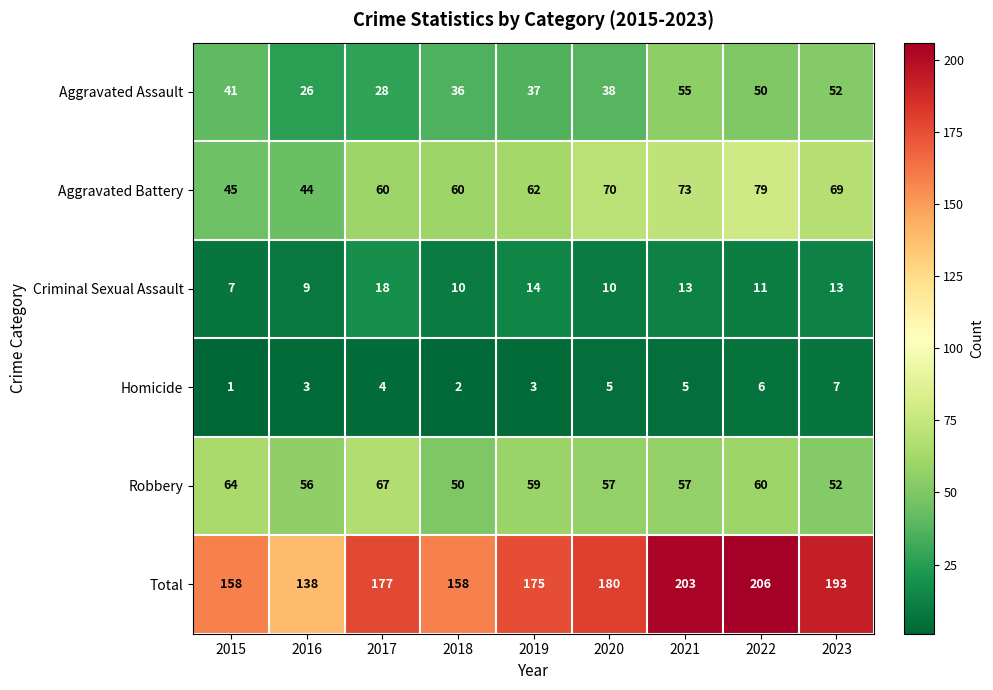

True or false: Criminal Sexual Assault has a value of 13 at 2021.

True